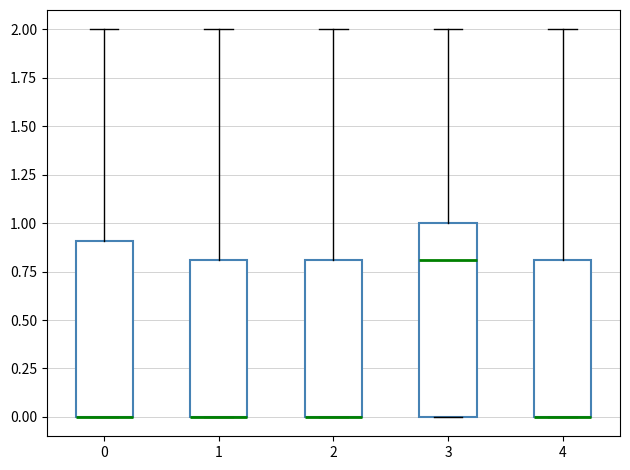

Which box is the tallest, from its lower edge to its upper edge?

3